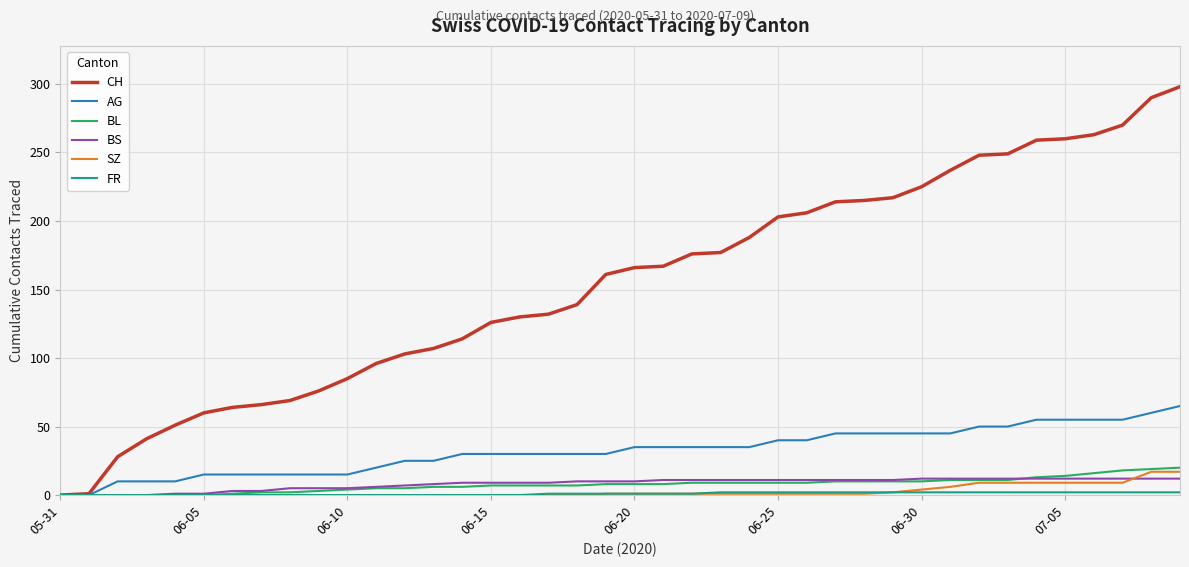

What is the highest value of the SZ series?

17